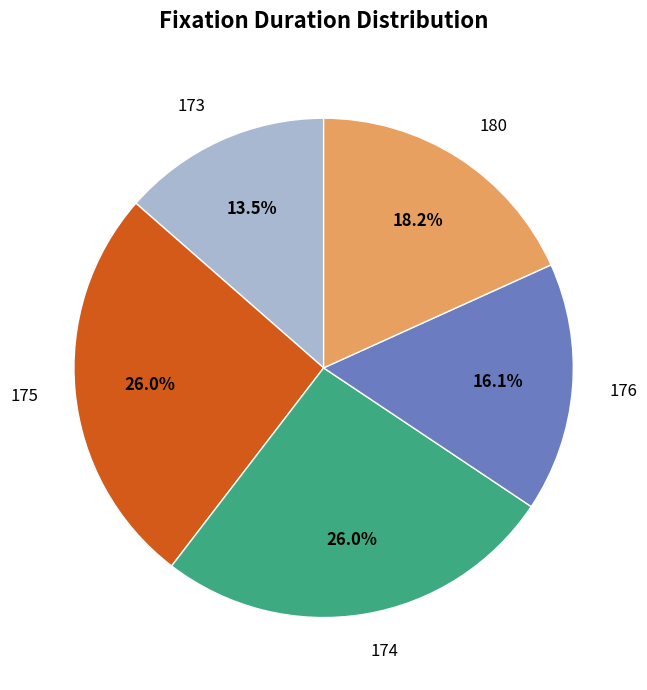

Is the sum of 173 and 180 greater than half?

No